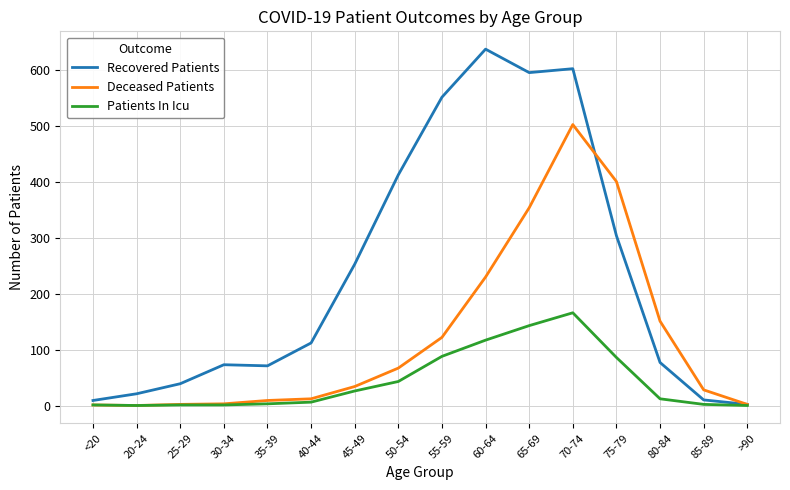

Is the value of Patients In Icu at <20 greater than the value of Deceased Patients at 60-64?

No